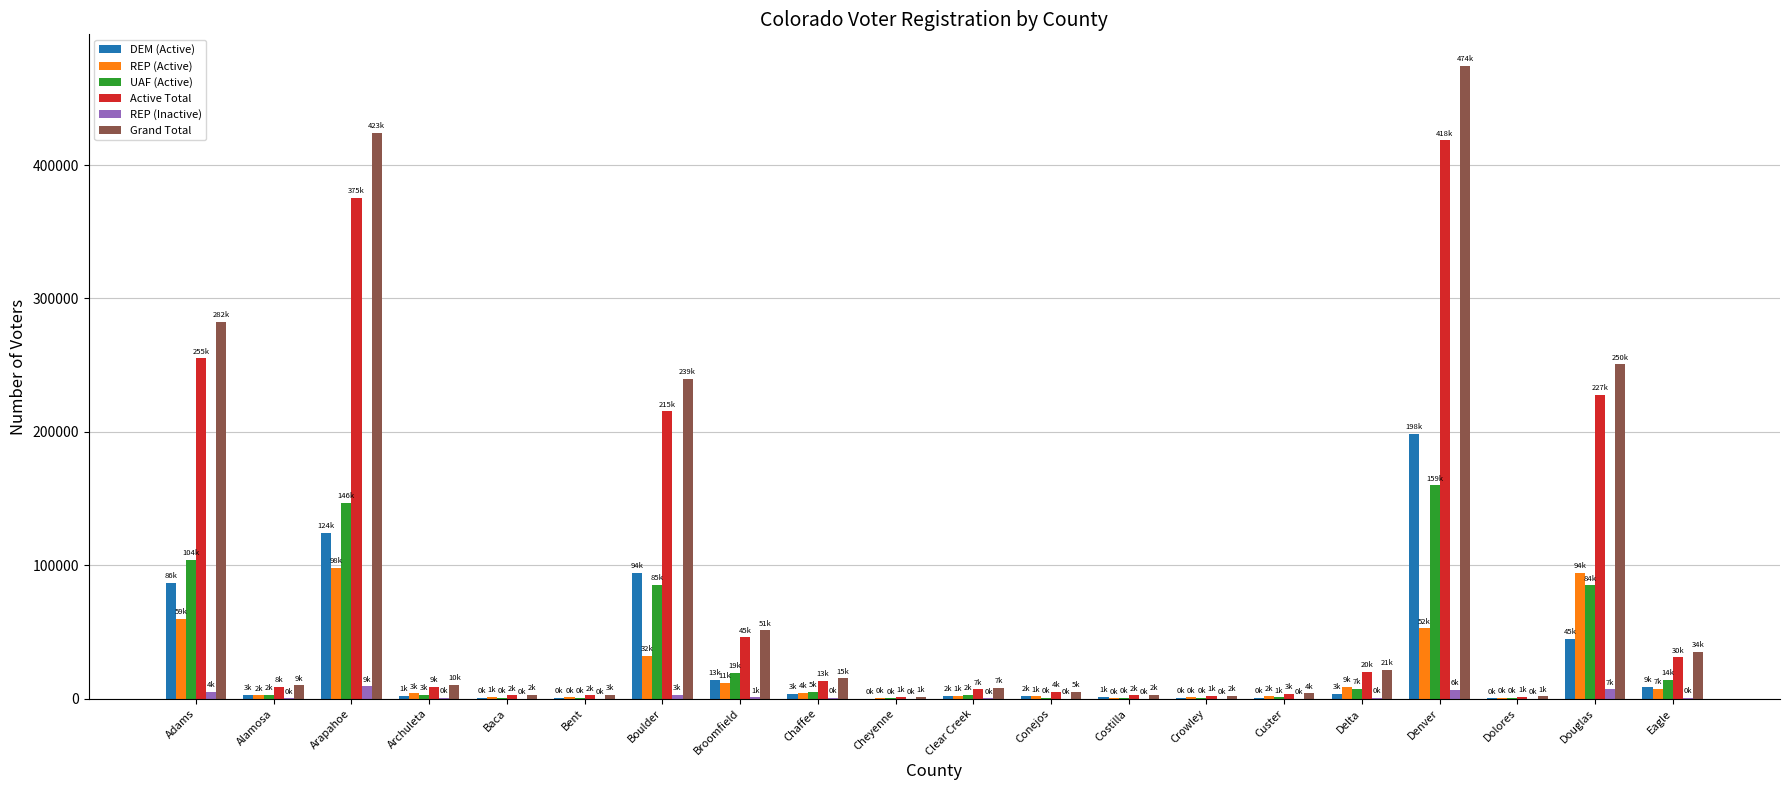

What is the maximum value for UAF (Active)?

159853